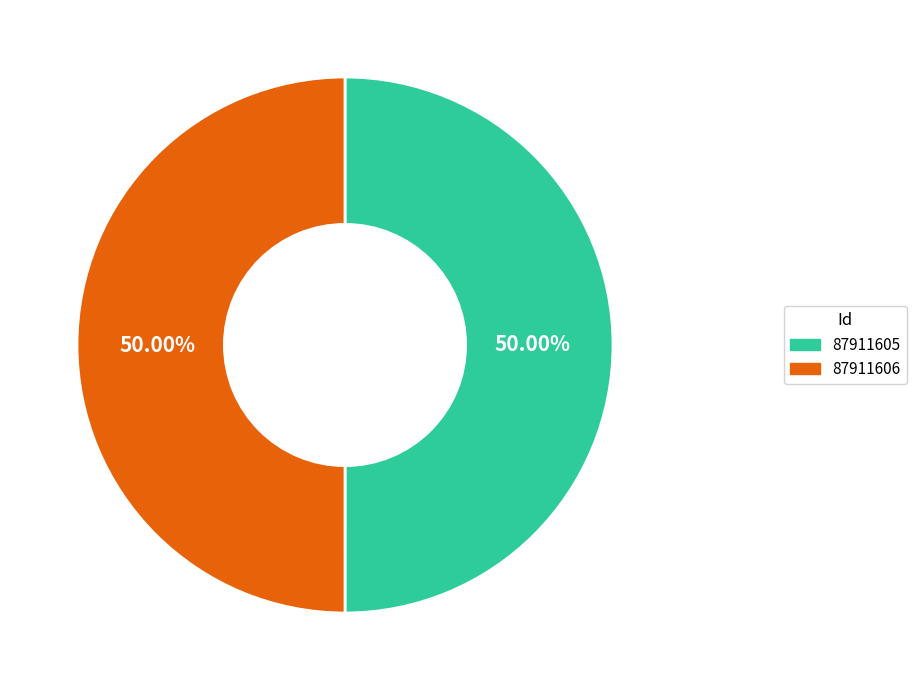

Approximately how many times larger is the value at 87911606 compared to 87911605?

1.0